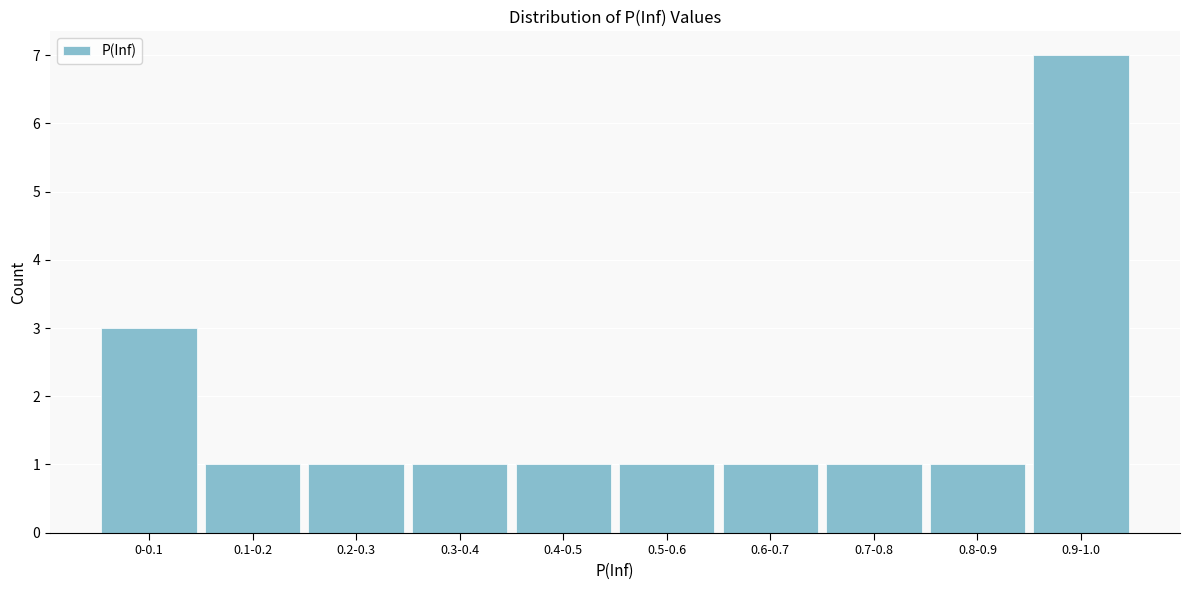

Reading right to left, what are all the values shown in this chart?

0.9-1.0=7	0.8-0.9=1	0.7-0.8=1	0.6-0.7=1	0.5-0.6=1	0.4-0.5=1	0.3-0.4=1	0.2-0.3=1	0.1-0.2=1	0-0.1=3